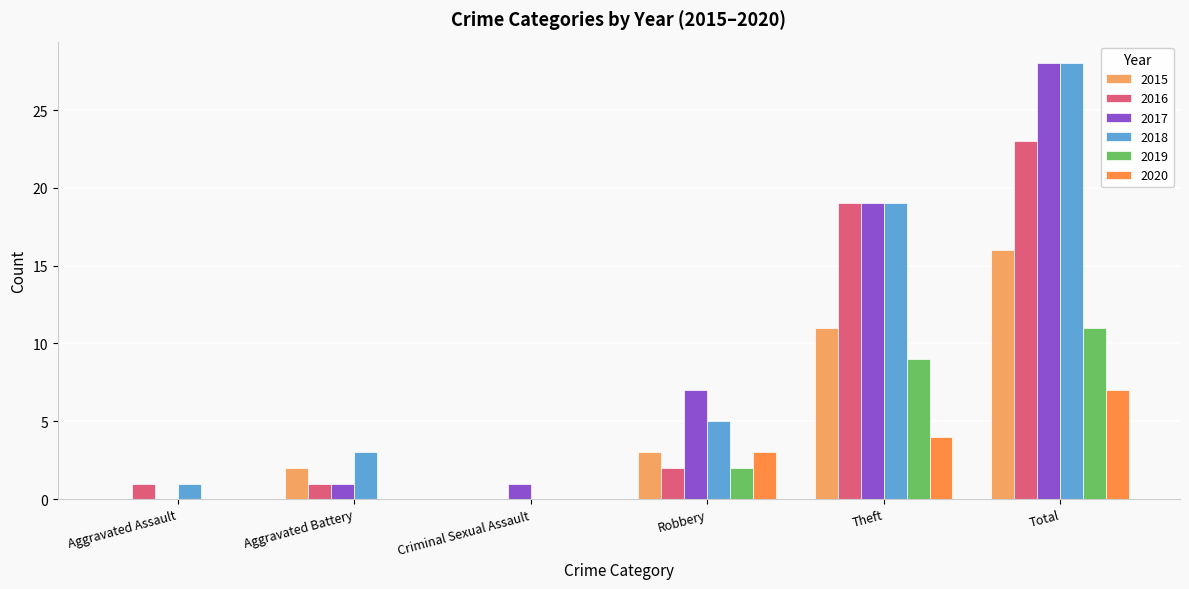

What is the difference between the highest and lowest values at Aggravated Assault?

1